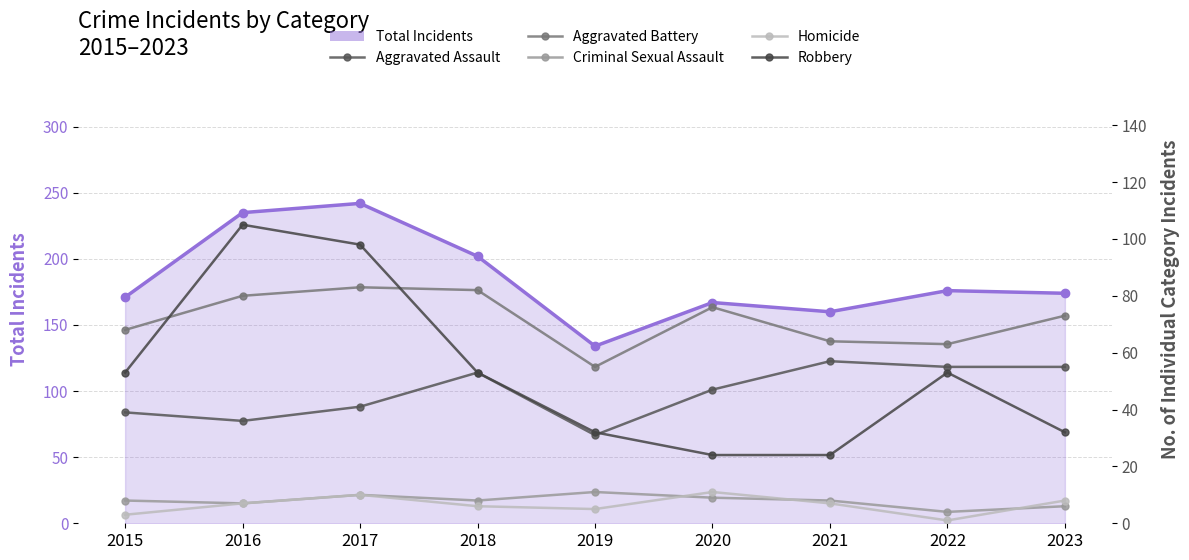

What is the difference between the second highest and minimum values in the Aggravated Battery series?

27